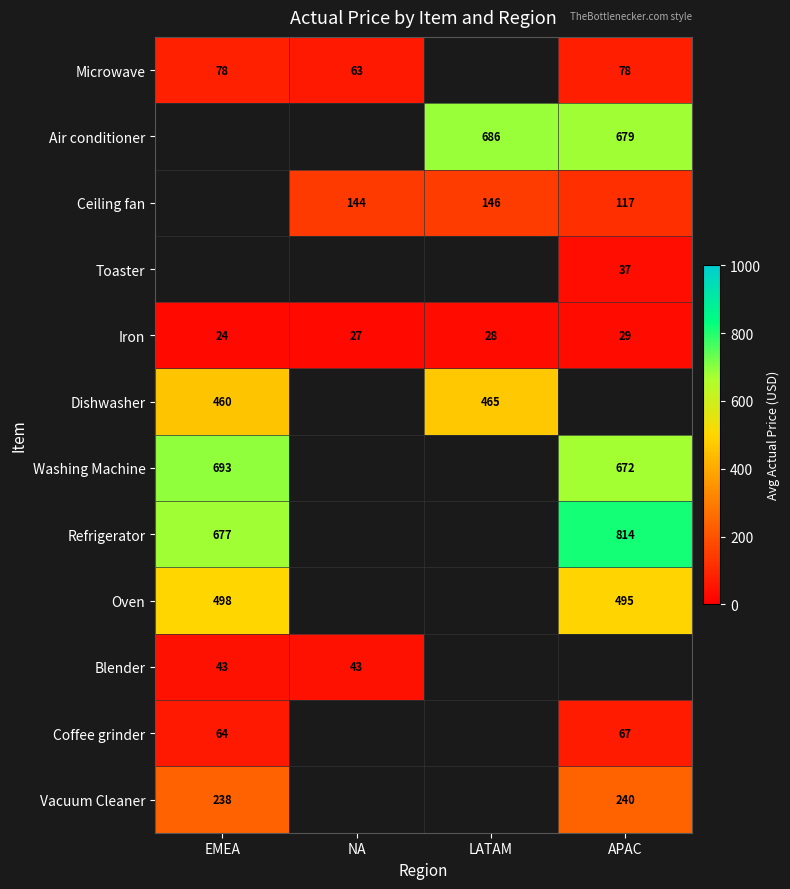

The value of Microwave at APAC is 78.0. True or false?

True